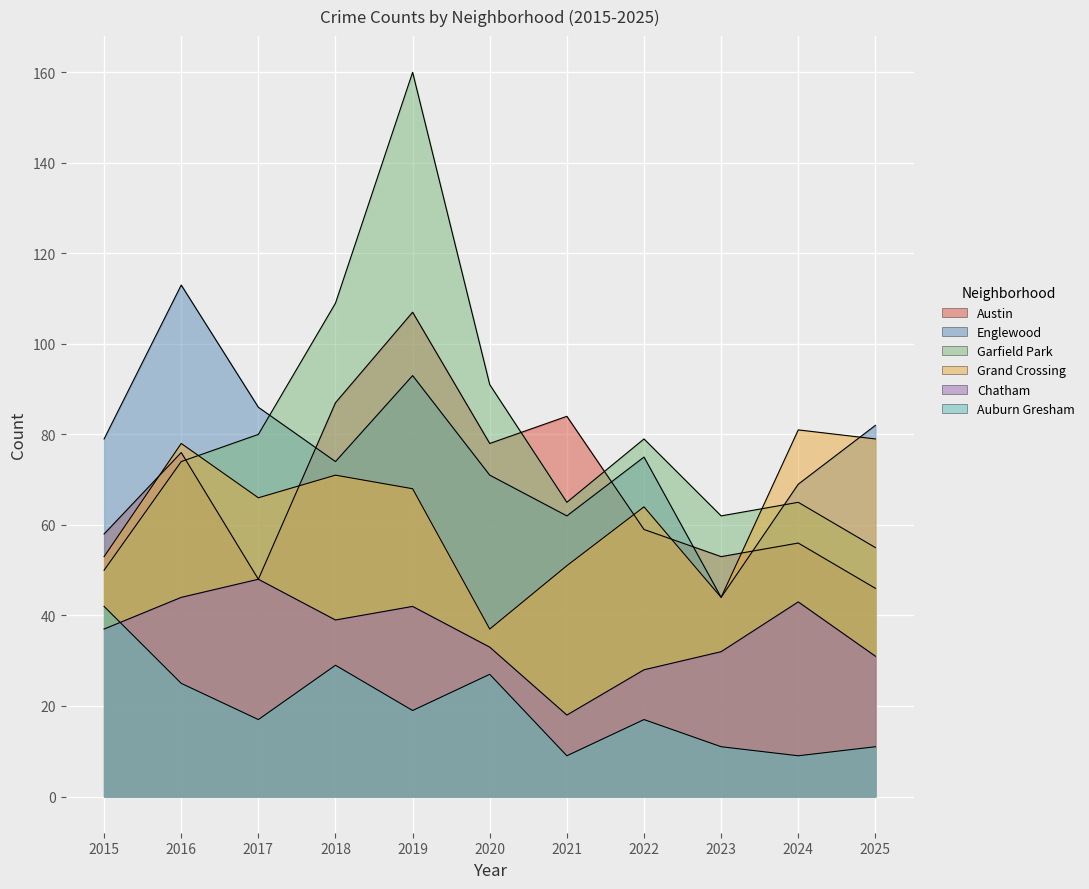

How many interior local peaks does the Austin series have?

4